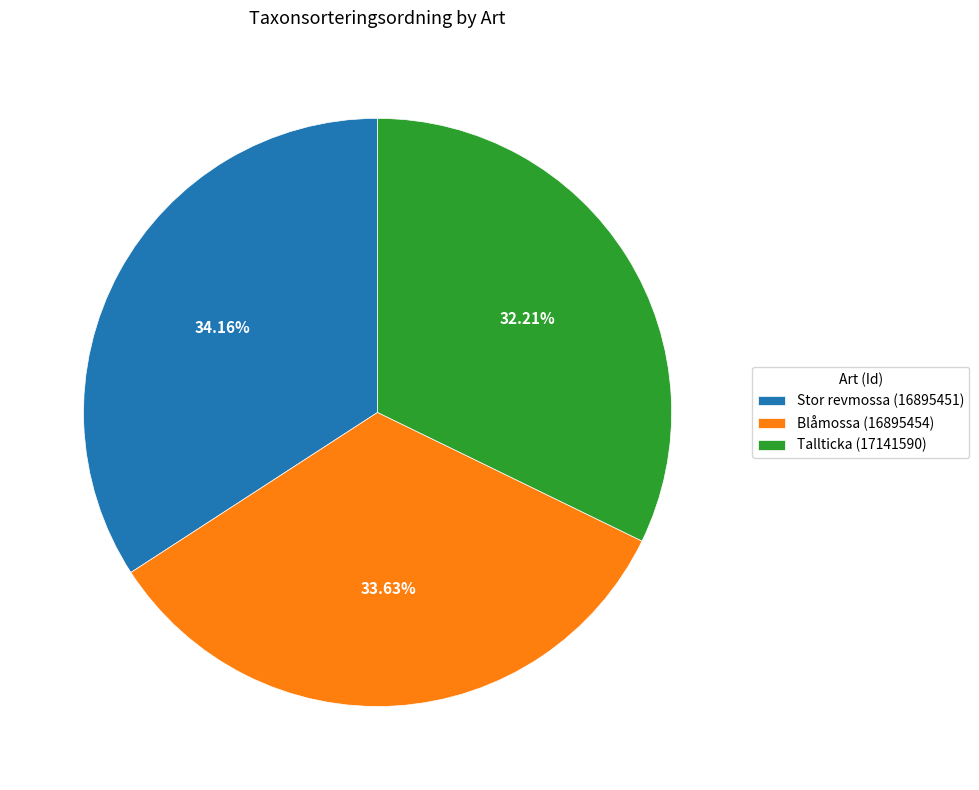

Does any single category account for the majority?

No